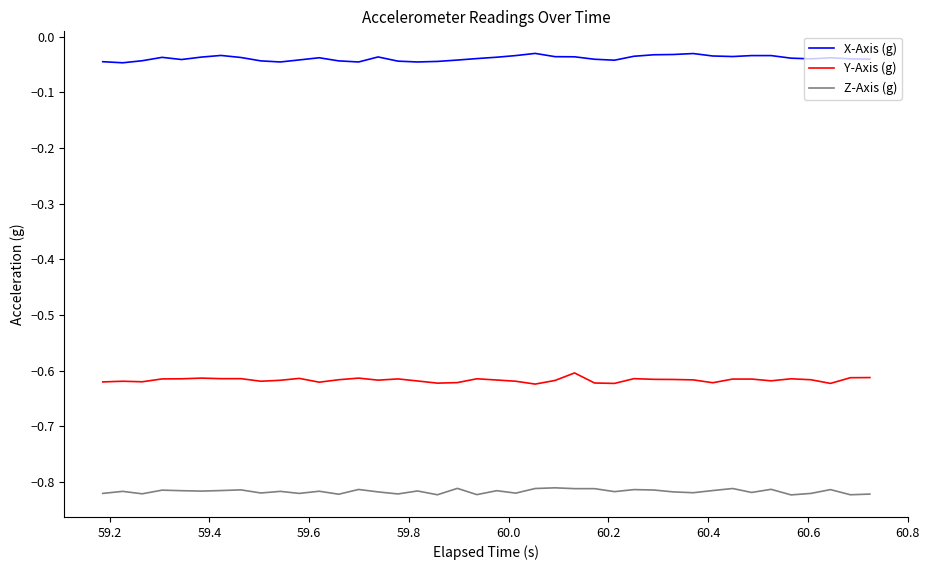

Rank the series by their maximum value, from lowest to highest.

Z-Axis (g), Y-Axis (g), X-Axis (g)